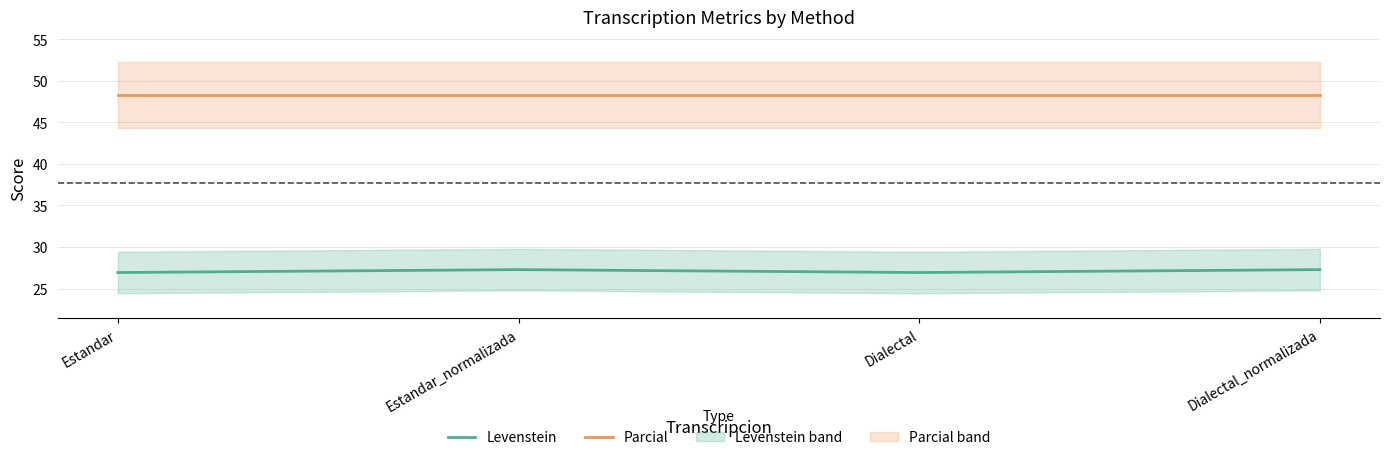

True or false: Parcial has more than 0 interior local peaks.

False